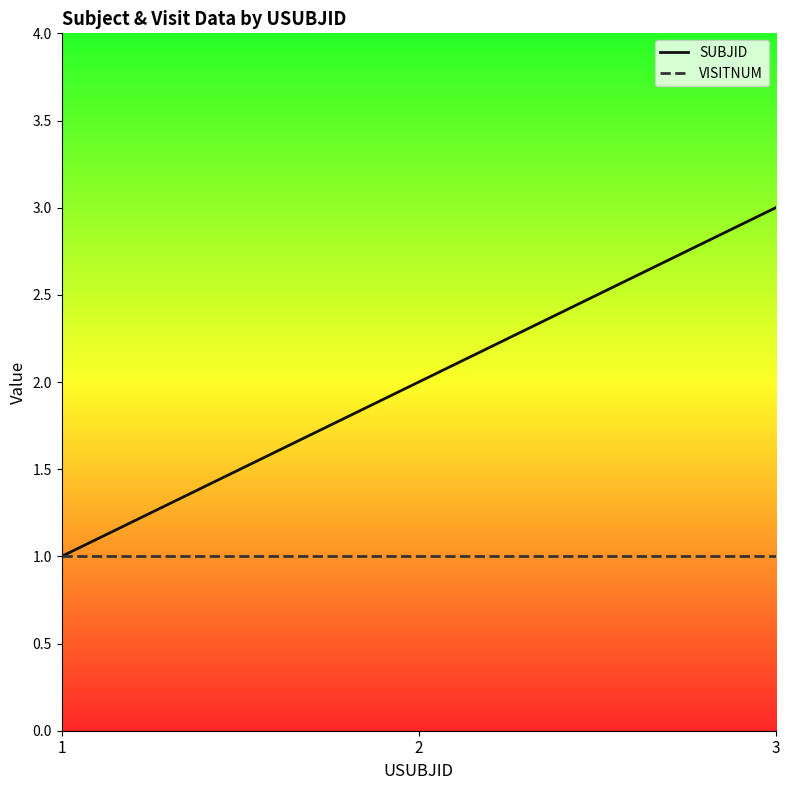

What is the highest value of the SUBJID series?

3